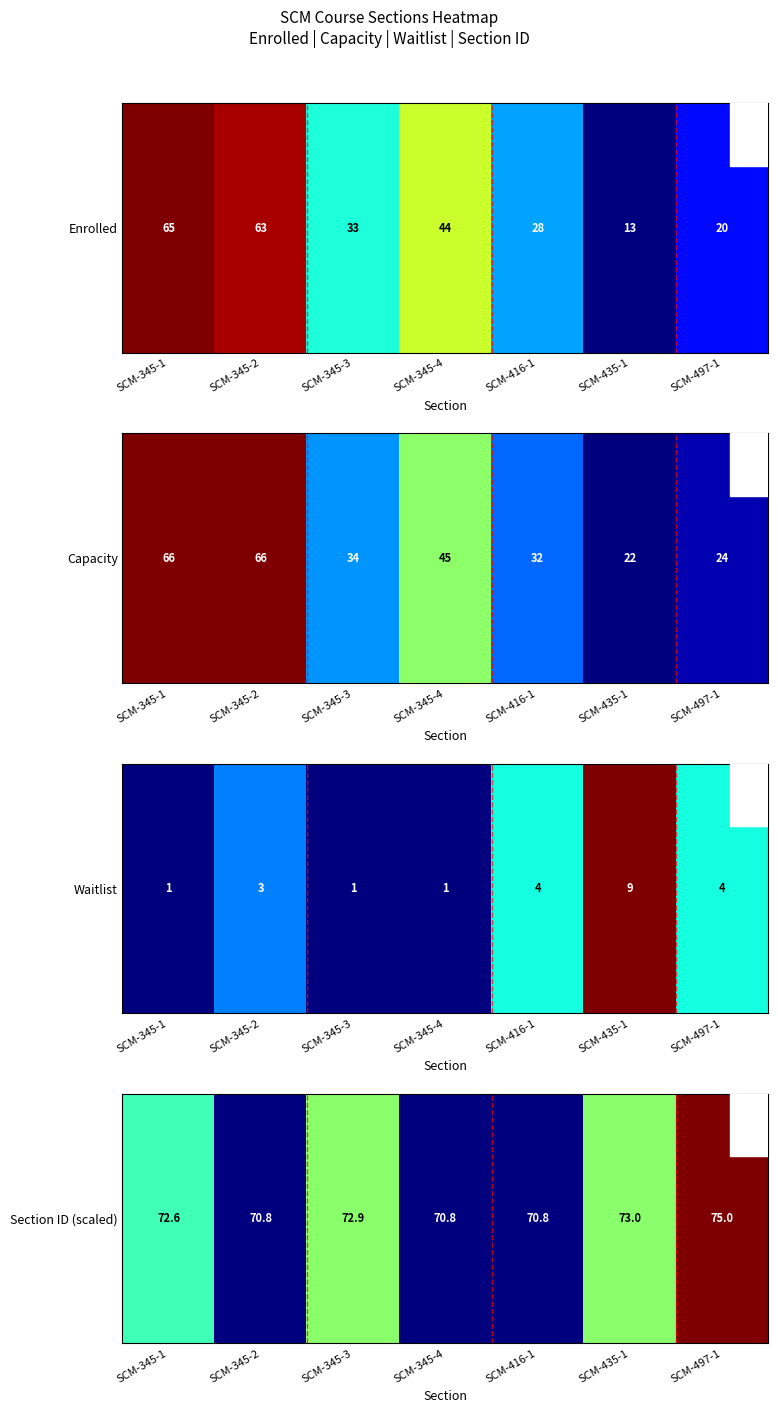

What is the difference between the values at SCM-345-3 and SCM-345-2?

0.5